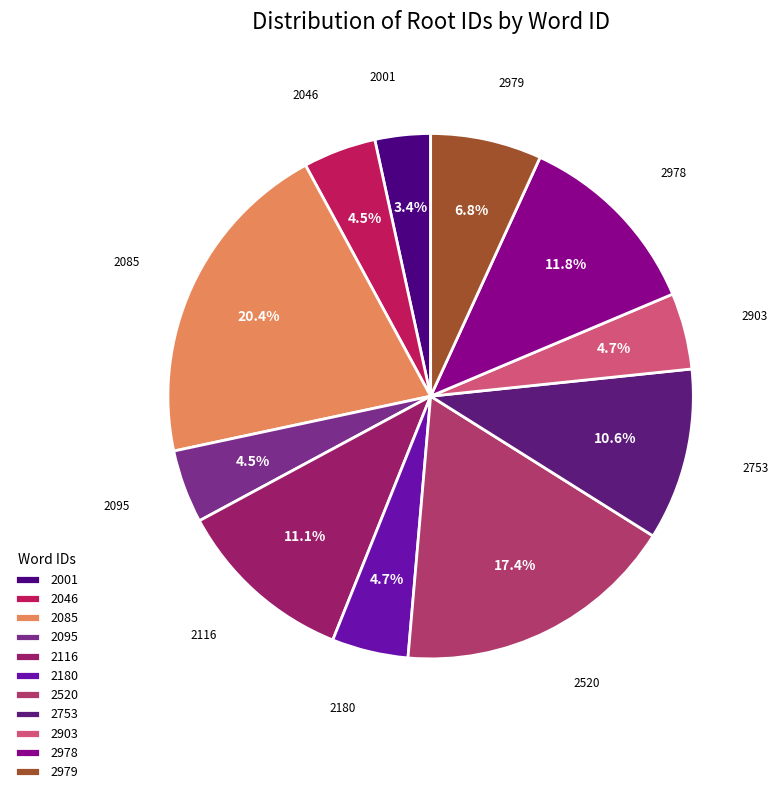

Combined, what portion of the pie is 2903 and 2979?

11.5%